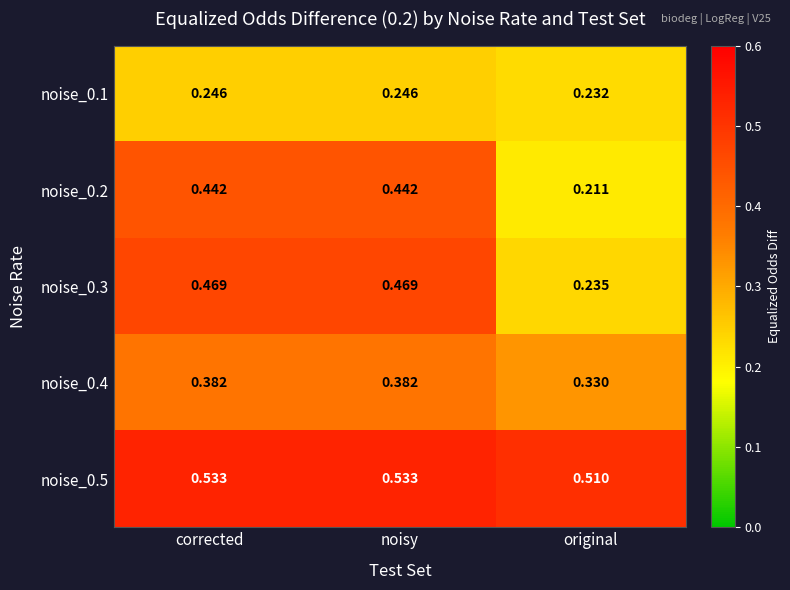

Which label corresponds to the smallest value in the chart?

original